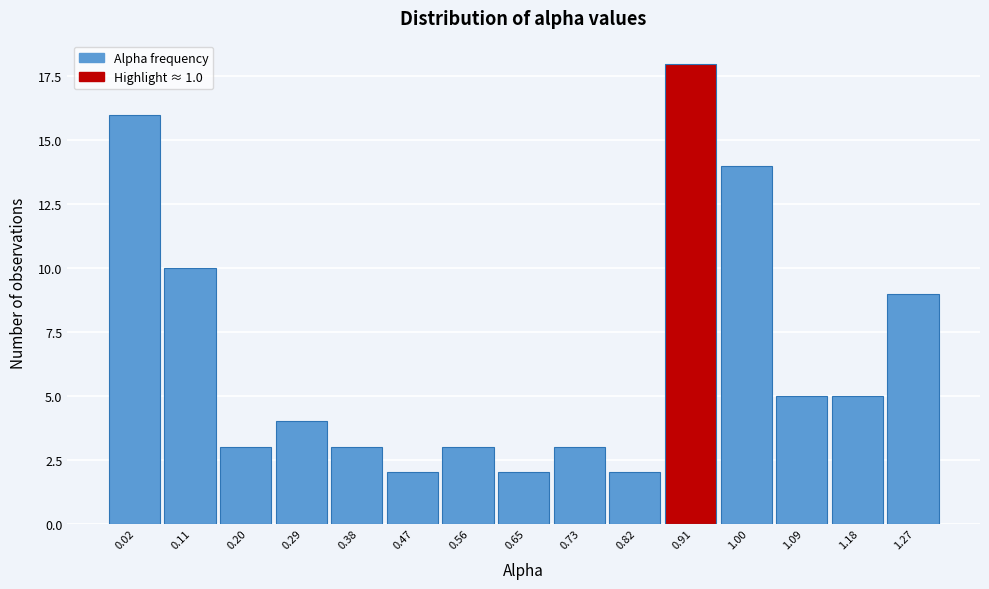

Reading left to right, extract all data points from this chart.

0.02=16	0.11=10	0.20=3	0.29=4	0.38=3	0.47=2	0.56=3	0.65=2	0.73=3	0.82=2	0.91=18	1.00=14	1.09=5	1.18=5	1.27=9